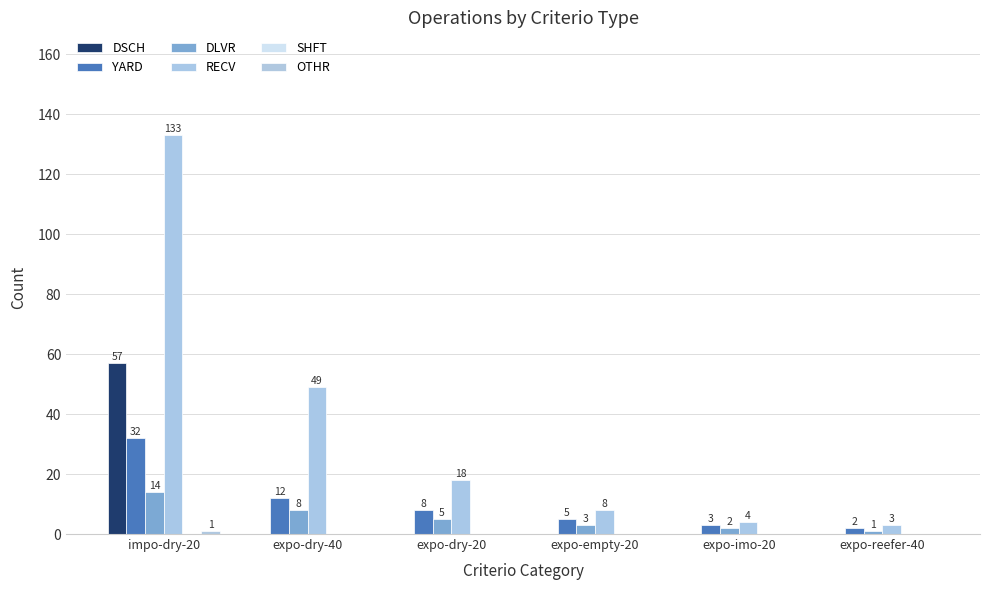

Reading left to right, what are all the values shown in this chart?

DSCH: 57	0	0	0	0	0
YARD: 32	12	8	5	3	2
DLVR: 14	8	5	3	2	1
RECV: 133	49	18	8	4	3
SHFT: 0	0	0	0	0	0
OTHR: 1	0	0	0	0	0